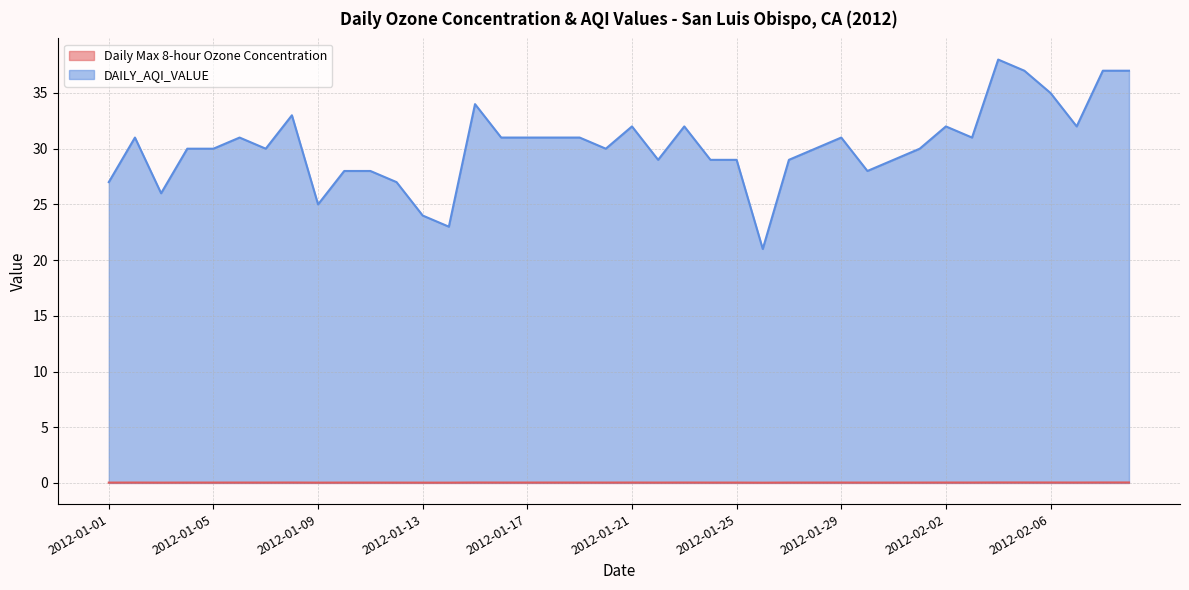

Reading left to right, list all the values displayed in this chart.

Daily Max 8-hour Ozone Concentration: 2012-01-01=0.0	2012-01-02=0.0	2012-01-03=0.0	2012-01-04=0.0	2012-01-05=0.0	2012-01-06=0.0	2012-01-07=0.0	2012-01-08=0.0	2012-01-09=0.0	2012-01-10=0.0	2012-01-11=0.0	2012-01-12=0.0	2012-01-13=0.0	2012-01-14=0.0	2012-01-15=0.0	2012-01-16=0.0	2012-01-17=0.0	2012-01-18=0.0	2012-01-19=0.0	2012-01-20=0.0	2012-01-21=0.0	2012-01-22=0.0	2012-01-23=0.0	2012-01-24=0.0	2012-01-25=0.0	2012-01-26=0.0	2012-01-27=0.0	2012-01-28=0.0	2012-01-29=0.0	2012-01-30=0.0	2012-01-31=0.0	2012-02-01=0.0	2012-02-02=0.0	2012-02-03=0.0	2012-02-04=0.0	2012-02-05=0.0	2012-02-06=0.0	2012-02-07=0.0	2012-02-08=0.0	2012-02-09=0.0
DAILY_AQI_VALUE: 2012-01-01=27.0	2012-01-02=31.0	2012-01-03=26.0	2012-01-04=30.0	2012-01-05=30.0	2012-01-06=31.0	2012-01-07=30.0	2012-01-08=33.0	2012-01-09=25.0	2012-01-10=28.0	2012-01-11=28.0	2012-01-12=27.0	2012-01-13=24.0	2012-01-14=23.0	2012-01-15=34.0	2012-01-16=31.0	2012-01-17=31.0	2012-01-18=31.0	2012-01-19=31.0	2012-01-20=30.0	2012-01-21=32.0	2012-01-22=29.0	2012-01-23=32.0	2012-01-24=29.0	2012-01-25=29.0	2012-01-26=21.0	2012-01-27=29.0	2012-01-28=30.0	2012-01-29=31.0	2012-01-30=28.0	2012-01-31=29.0	2012-02-01=30.0	2012-02-02=32.0	2012-02-03=31.0	2012-02-04=38.0	2012-02-05=37.0	2012-02-06=35.0	2012-02-07=32.0	2012-02-08=37.0	2012-02-09=37.0